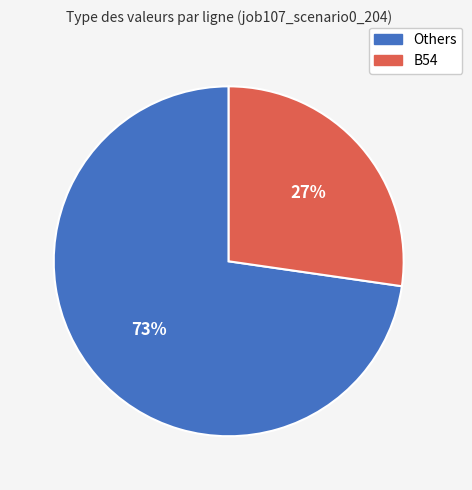

To the nearest percent, what is the average slice percentage?

50%